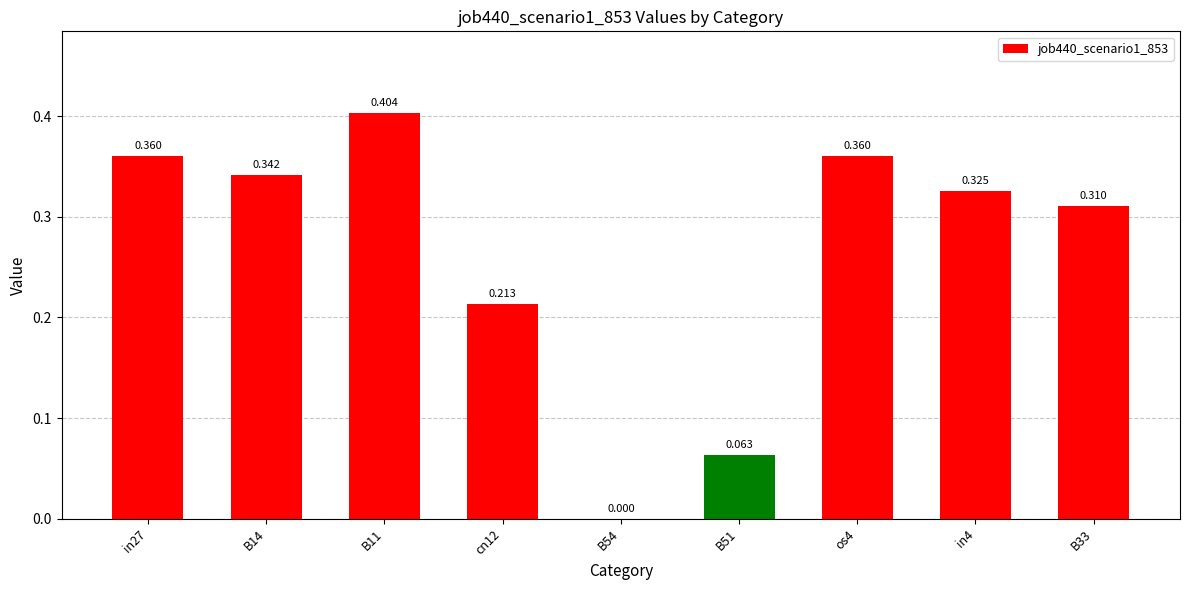

How many data points are above 0?

8